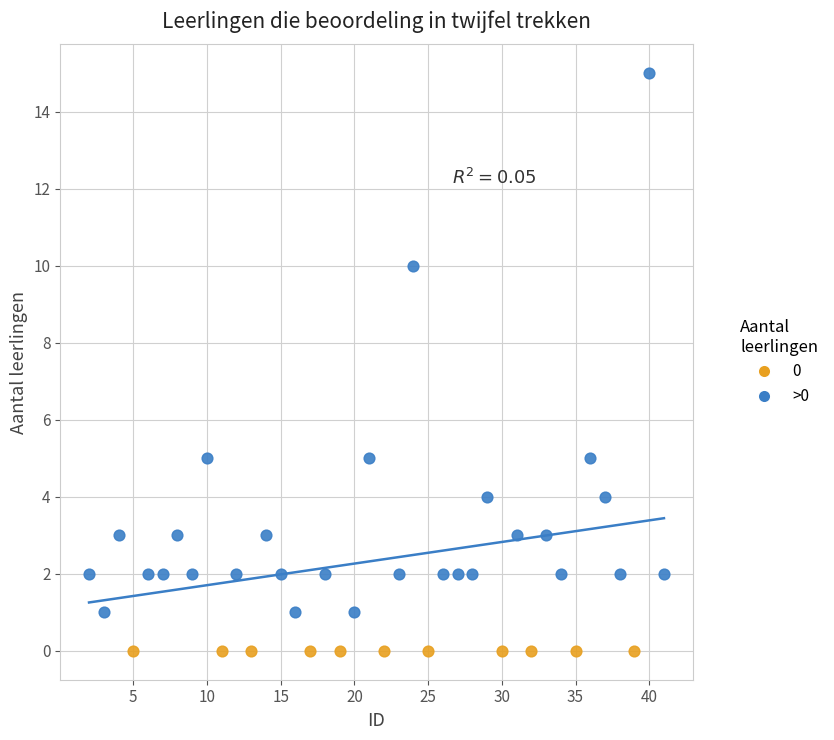

Which series contains the highest Y value?

>0